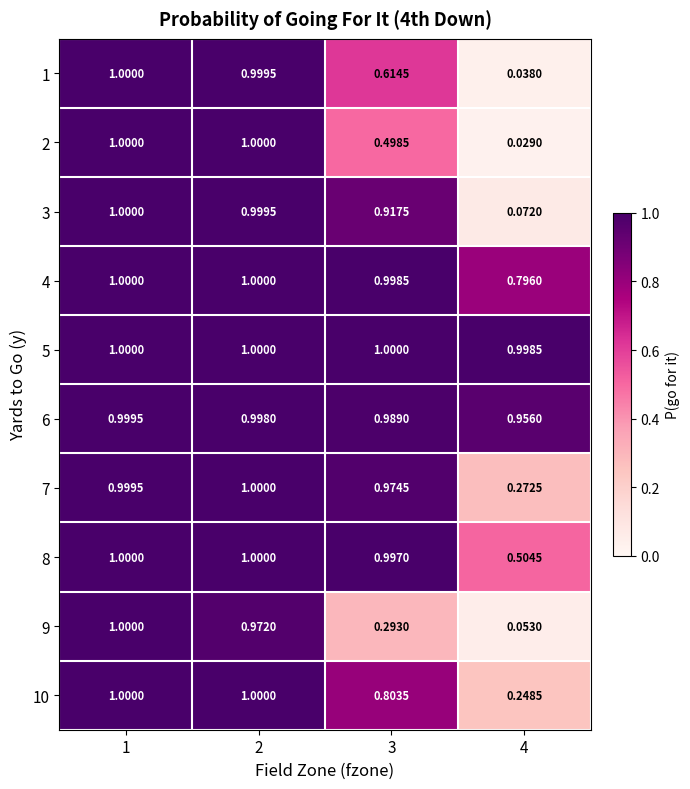

How many distinct data groups are displayed?

10